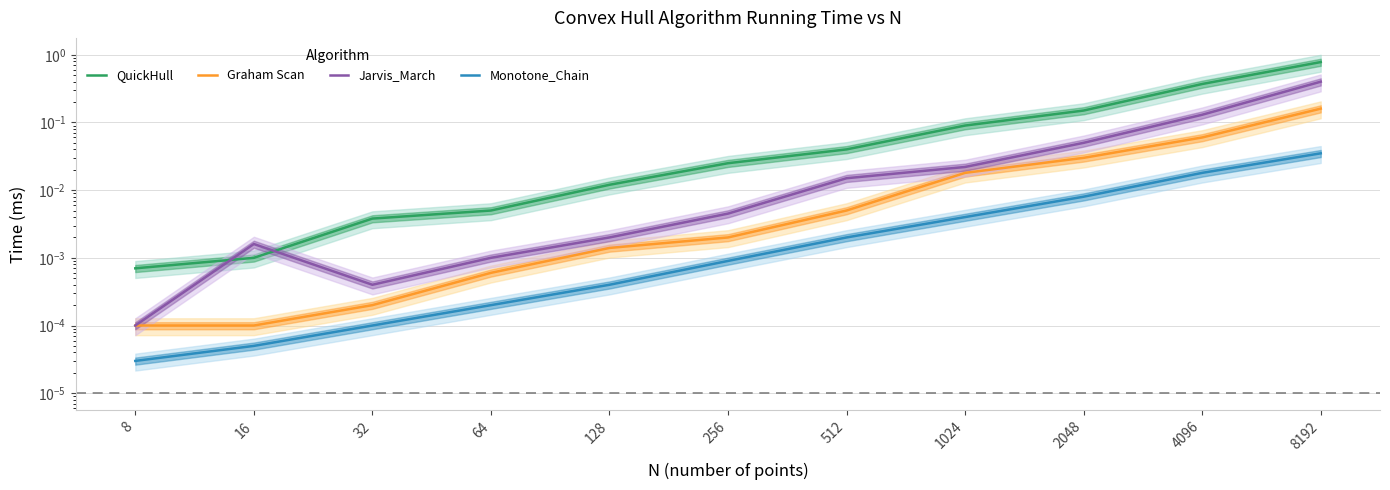

Reading left to right, transcribe all the data shown in this chart.

QuickHull: 8=0.0	16=0.0	32=0.0	64=0.0	128=0.0	256=0.0	512=0.0	1024=0.1	2048=0.1	4096=0.4	8192=0.8
Graham Scan: 8=0.0	16=0.0	32=0.0	64=0.0	128=0.0	256=0.0	512=0.0	1024=0.0	2048=0.0	4096=0.1	8192=0.2
Jarvis_March: 8=0.0	16=0.0	32=0.0	64=0.0	128=0.0	256=0.0	512=0.0	1024=0.0	2048=0.1	4096=0.1	8192=0.4
Monotone_Chain: 8=0.0	16=0.0	32=0.0	64=0.0	128=0.0	256=0.0	512=0.0	1024=0.0	2048=0.0	4096=0.0	8192=0.0